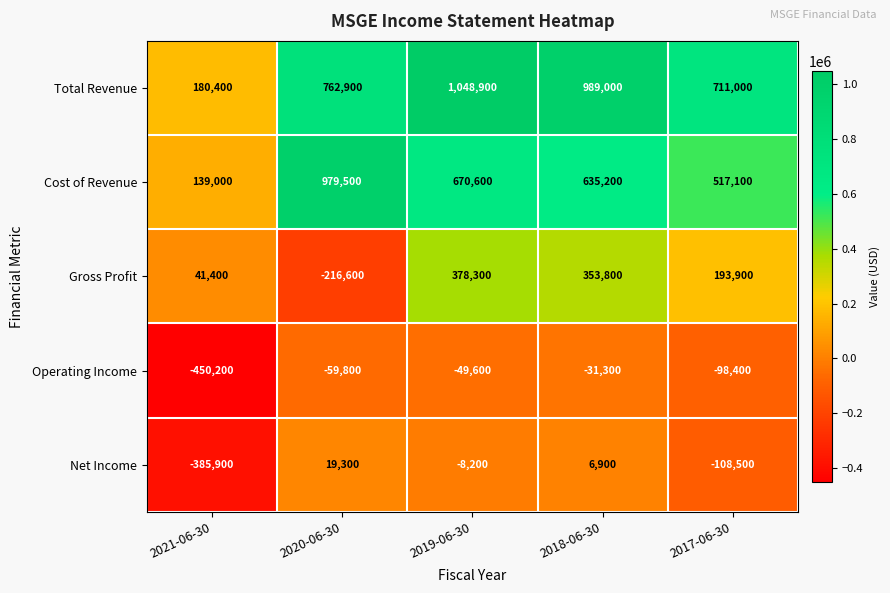

At which category does the chart reach its minimum across all series?

2021-06-30